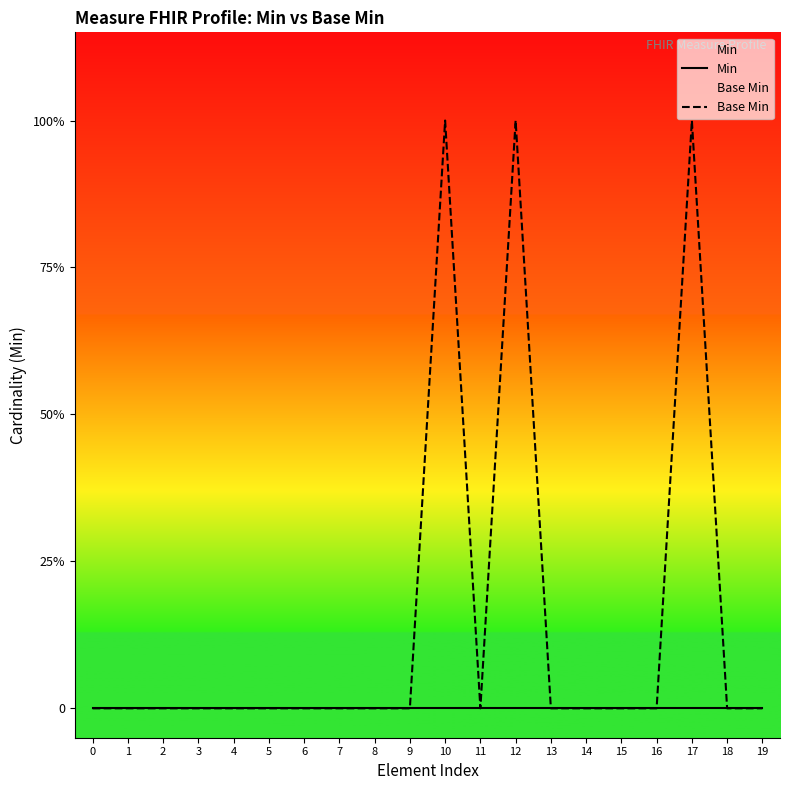

How many distinct data groups are displayed?

2